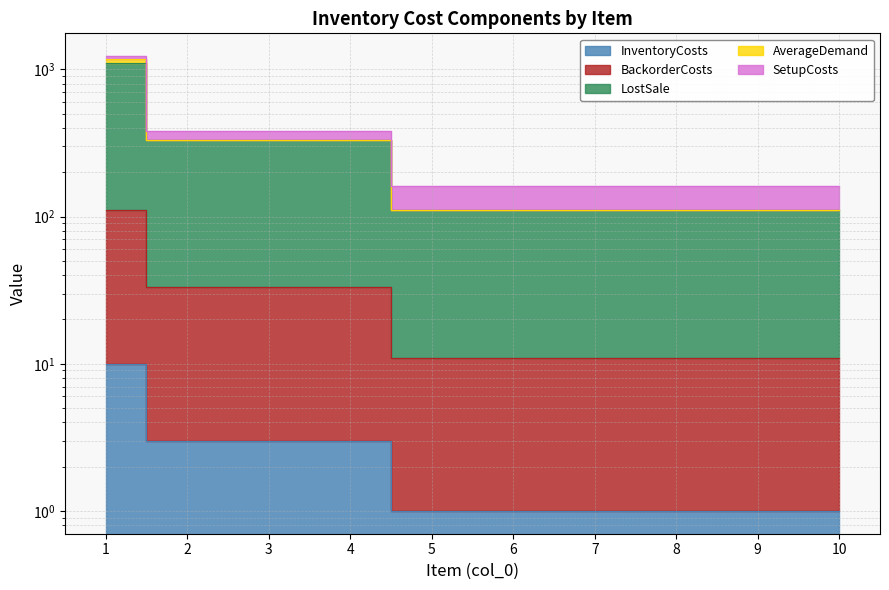

At how many categories does at least one series exceed 204?

4